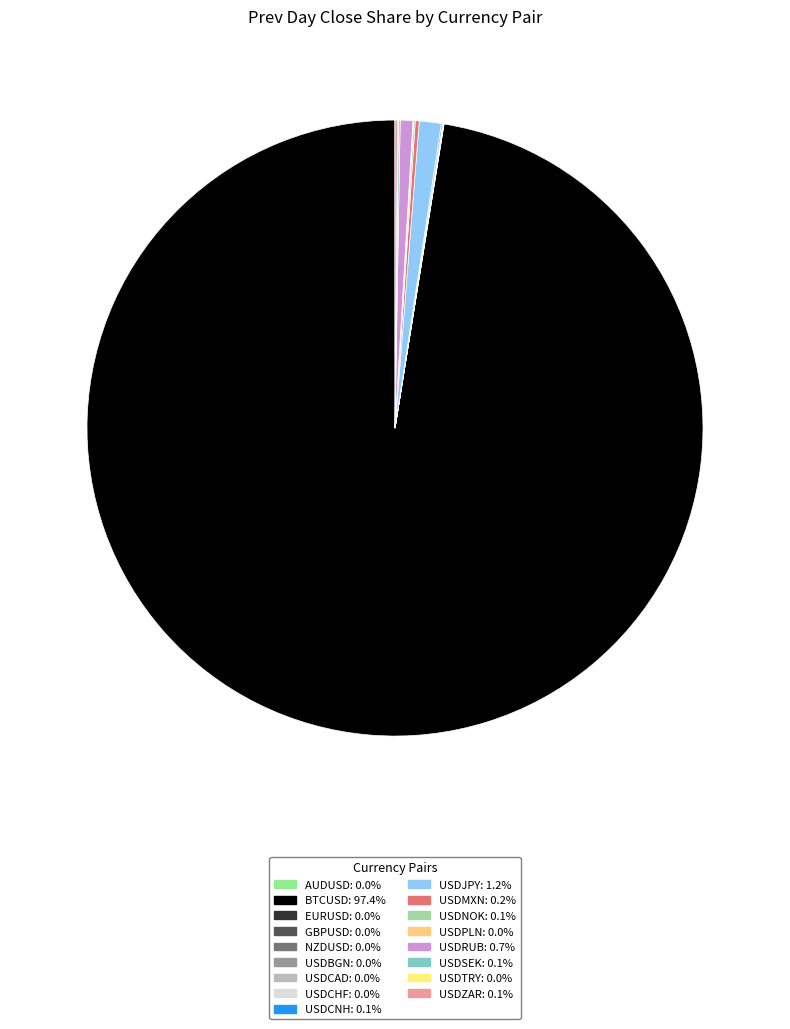

How many segments does this pie chart have?

17